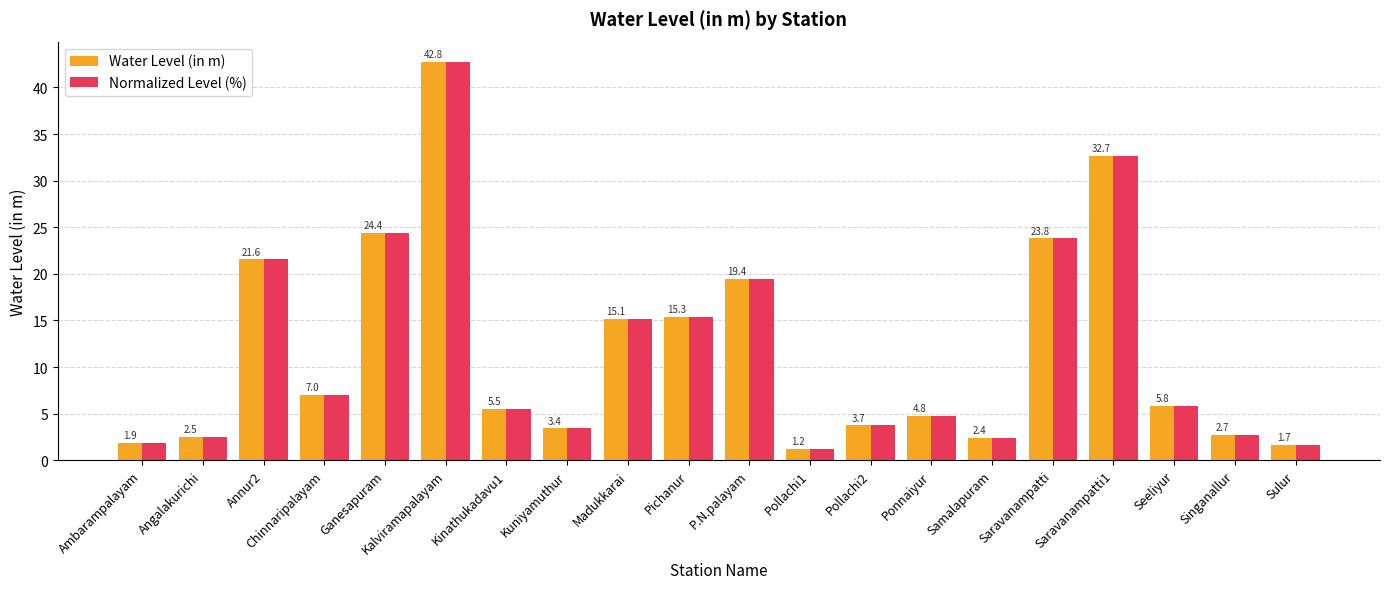

What is the minimum value for Normalized Level (%)?

1.2